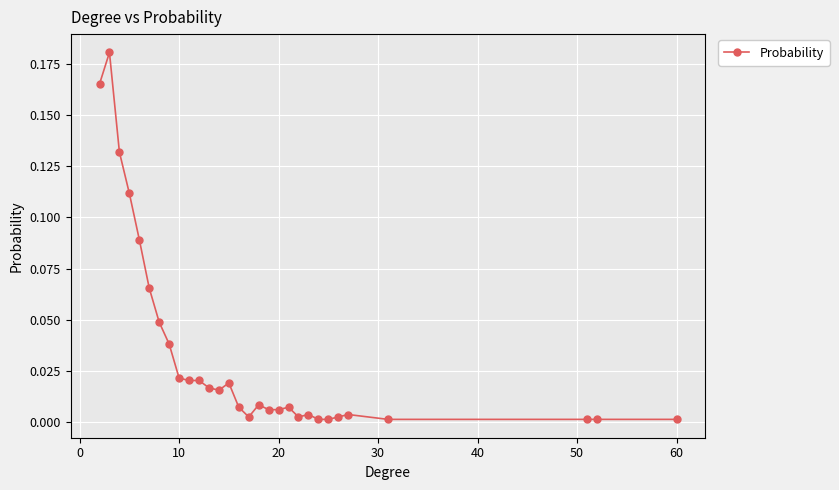

What is the sum of all values?

1.0